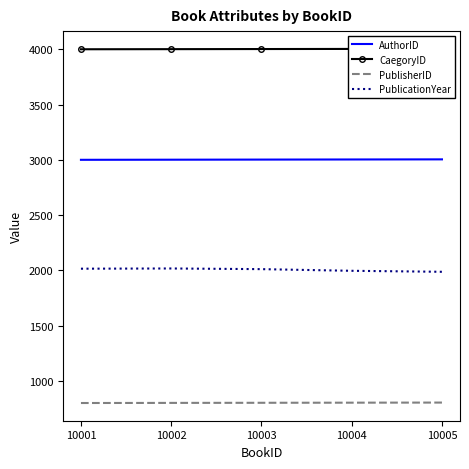

What is the spread (max minus min) of values at 10003?

3200